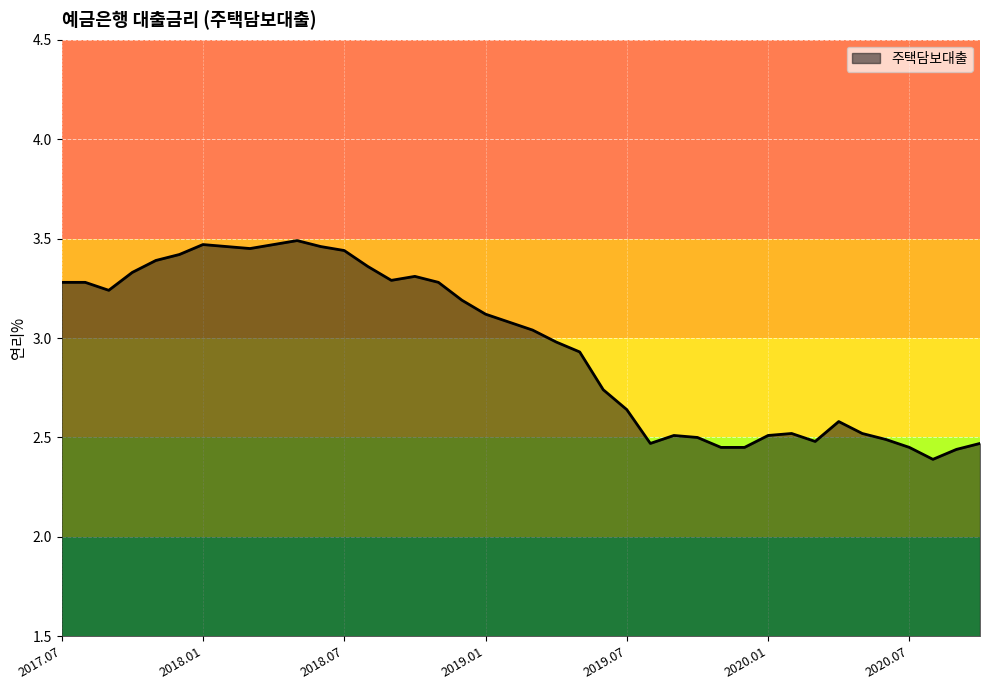

What is the difference between the maximum and minimum values?

1.1